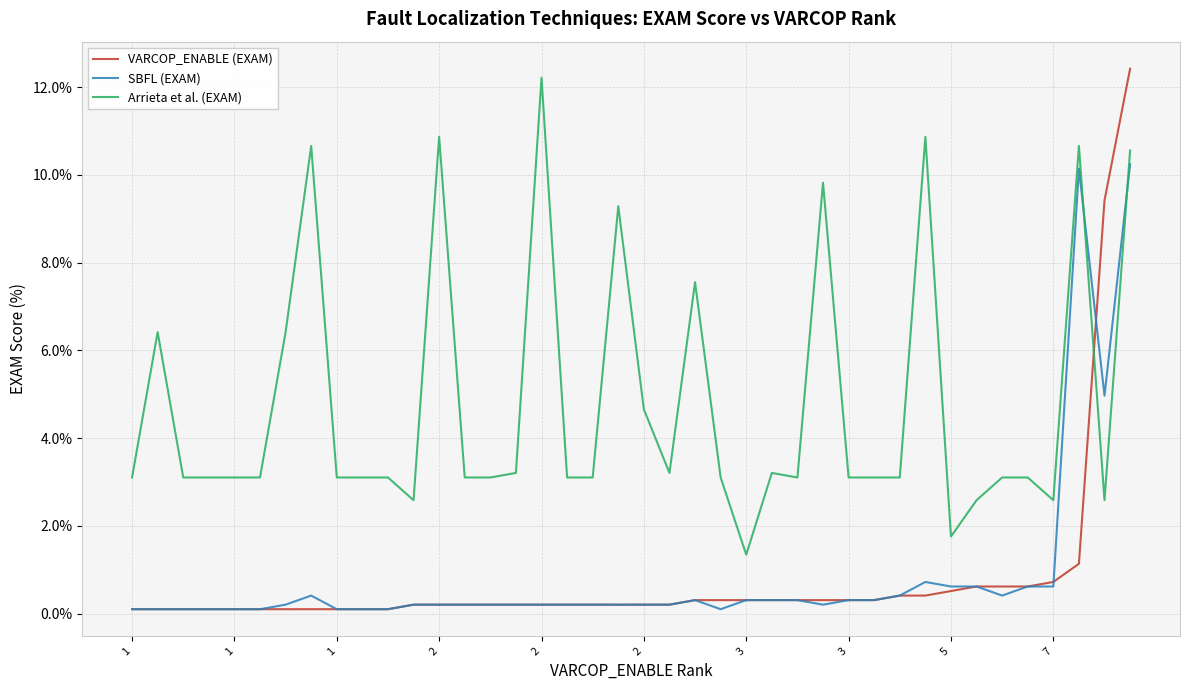

Which series ends up on top after the final intersection of VARCOP_ENABLE (EXAM) and Arrieta et al. (EXAM)?

VARCOP_ENABLE (EXAM)